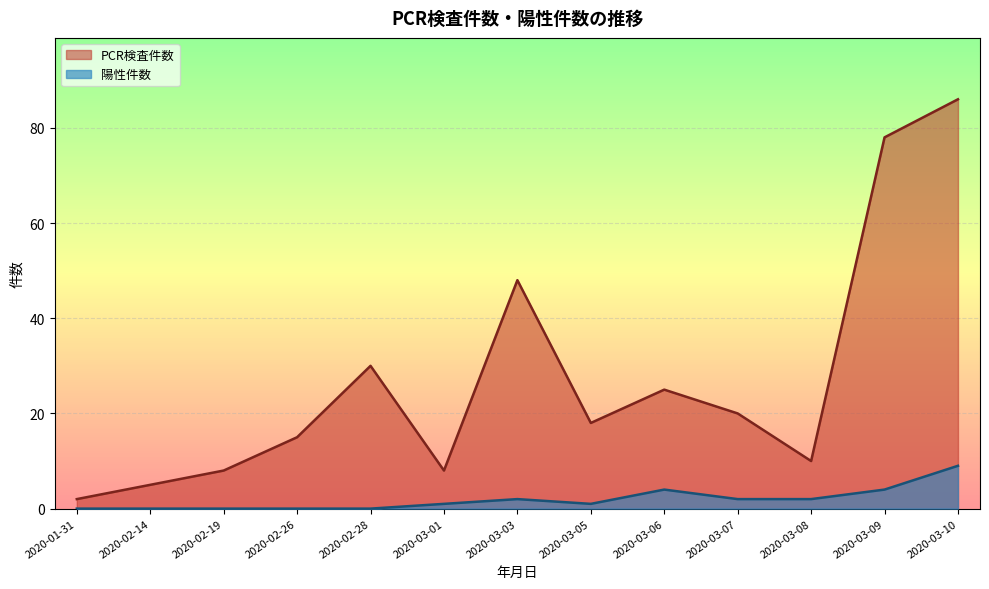

How many data points does each series have?

13